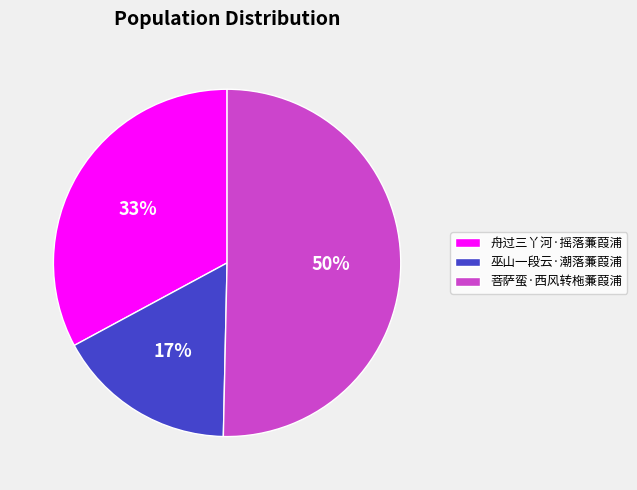

Do 舟过三丫河·摇落蒹葭浦 and 菩萨蛮·西风转柂蒹葭浦 together represent more than half of the pie?

Yes